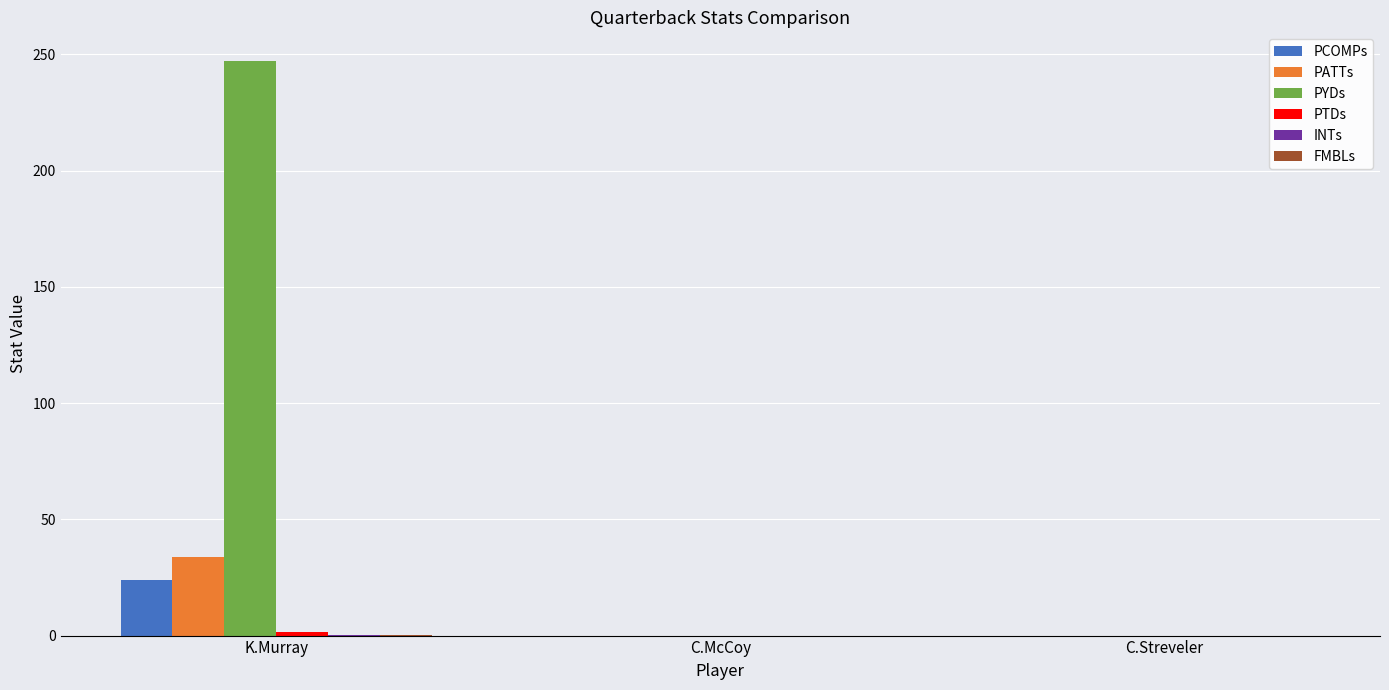

How many values in the PYDs series exceed 0?

1